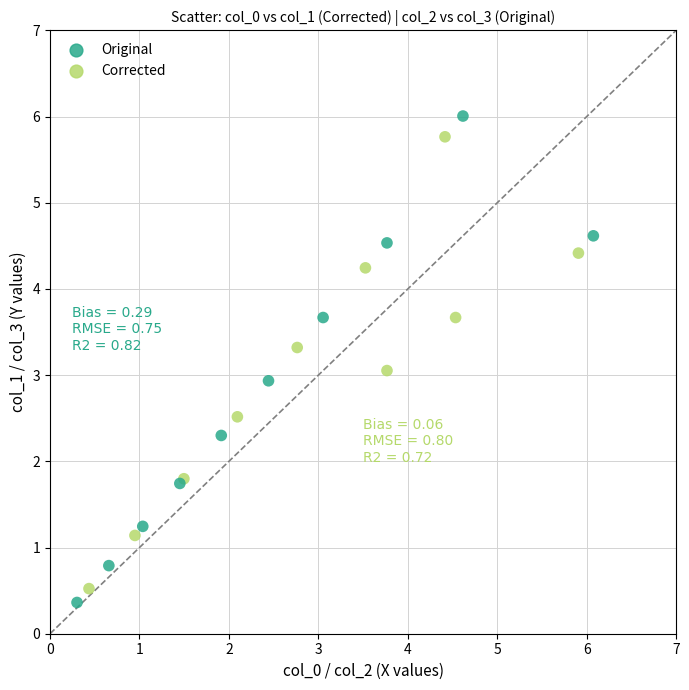

Which series has the largest Y range (max minus min)?

Corrected